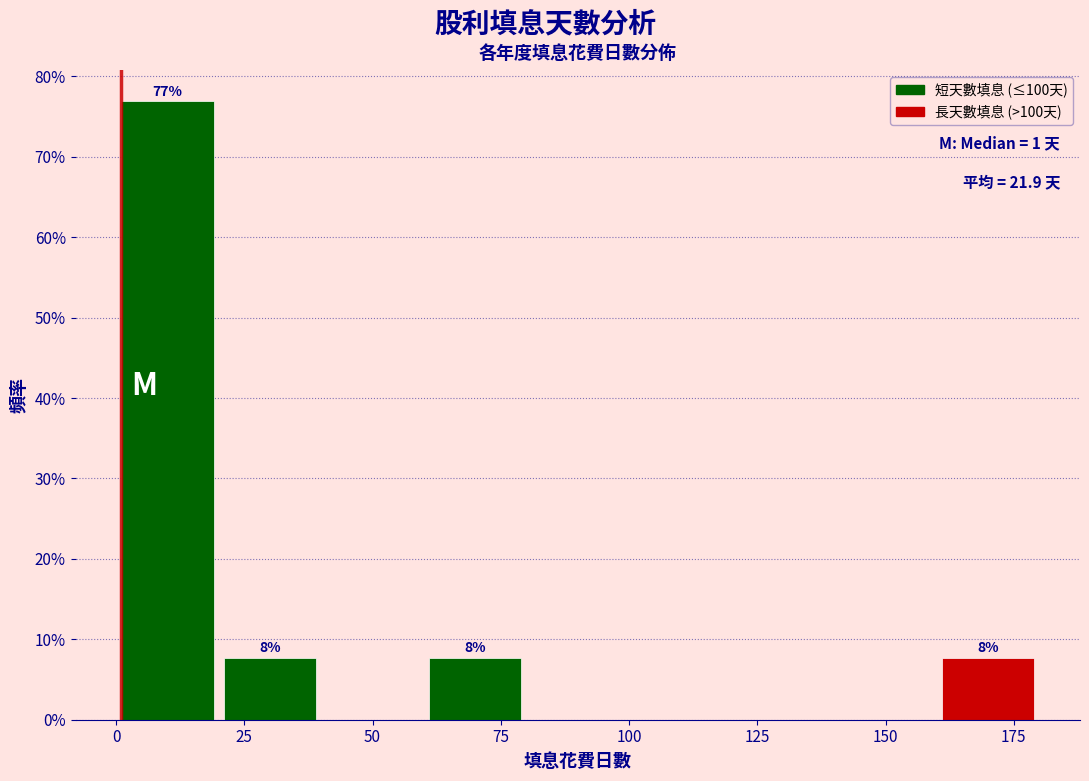

Over which range of the x-axis is the bar tallest?

0 to 20